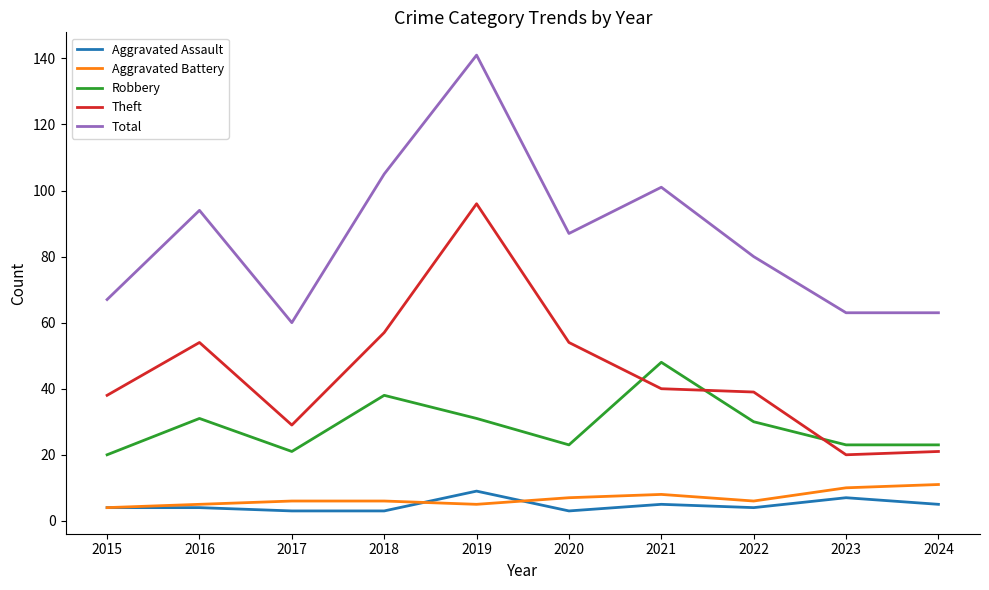

What is the average value of the Total series?

86